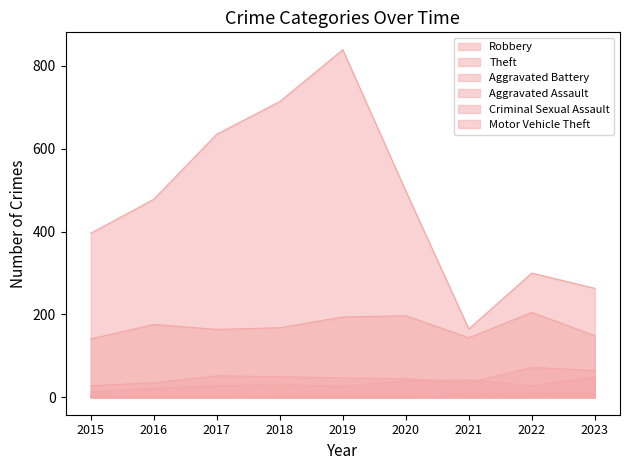

What is the average value of the Motor Vehicle Theft series?

1